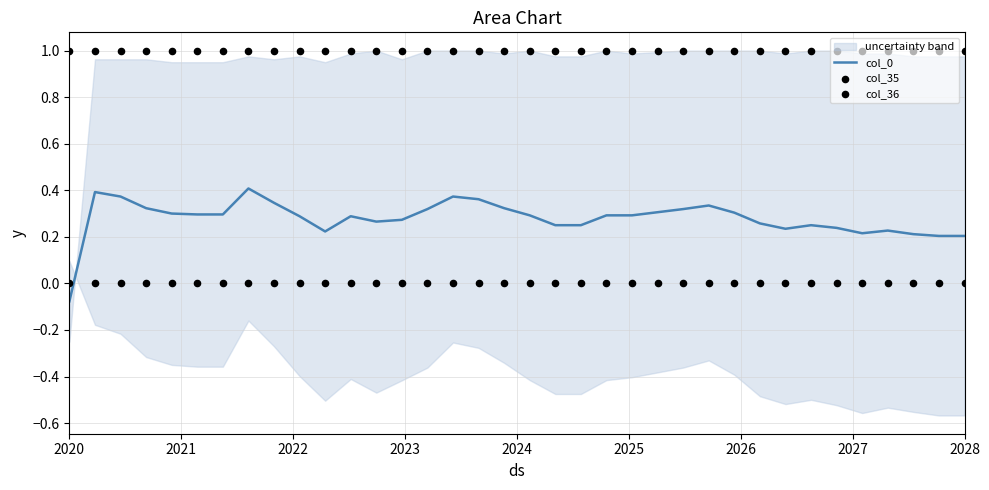

Which series reaches the minimum Y coordinate?

col_0